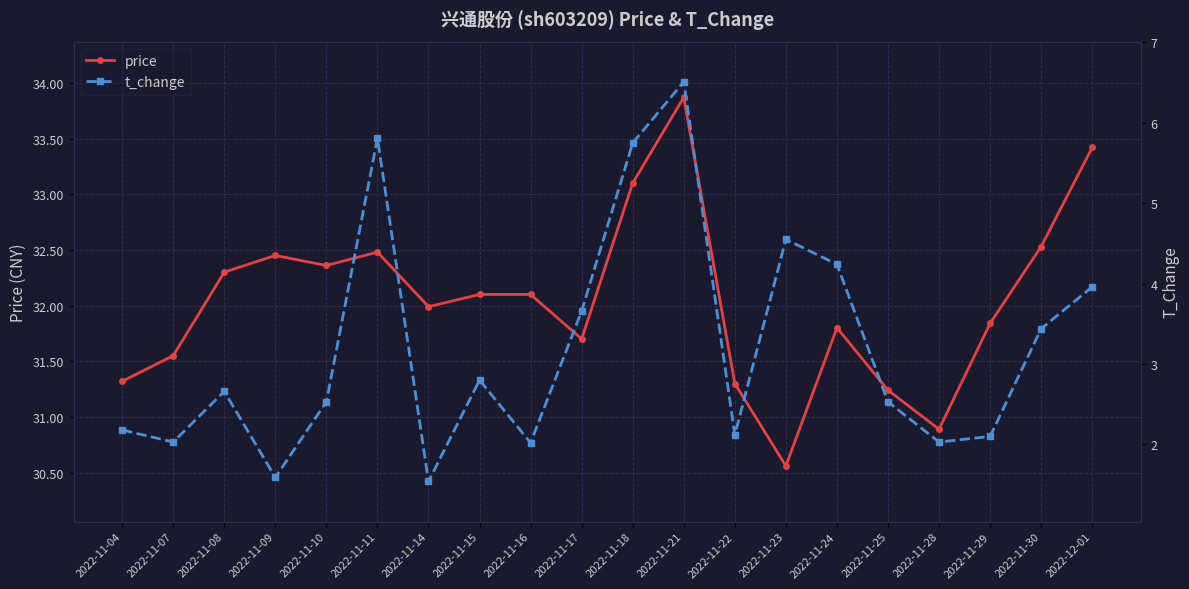

Which category has the highest value in the price series?

2022-11-21